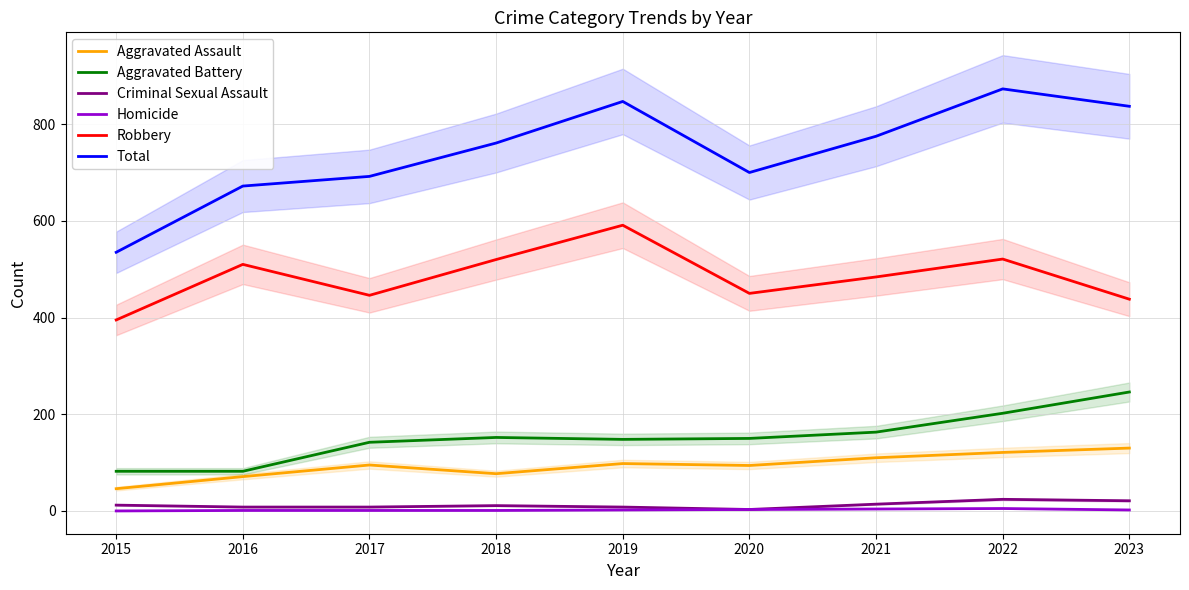

What is the value of the Robbery point at the 5th from the left?

591